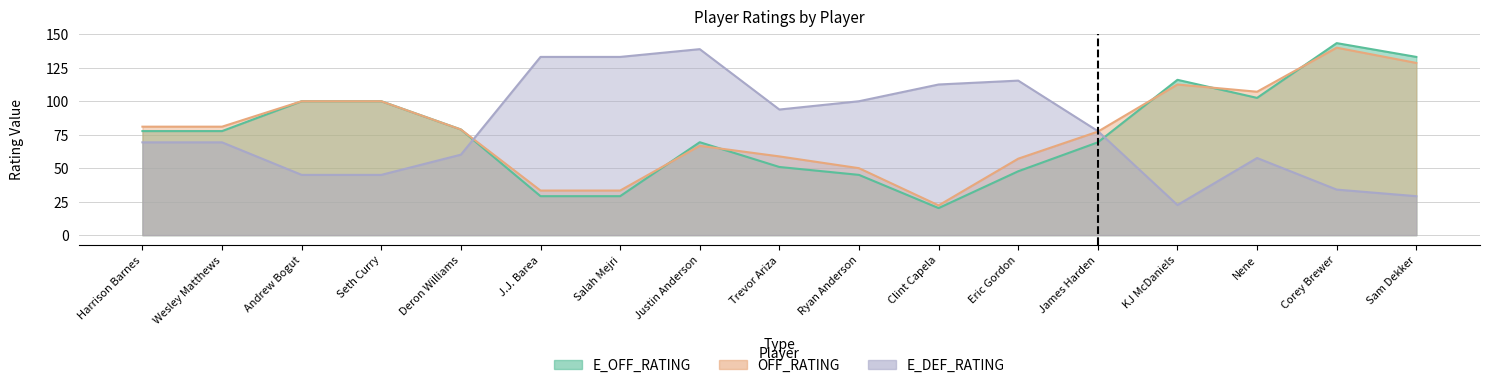

What is the difference between the second highest and minimum values in the E_DEF_RATING series?

110.6